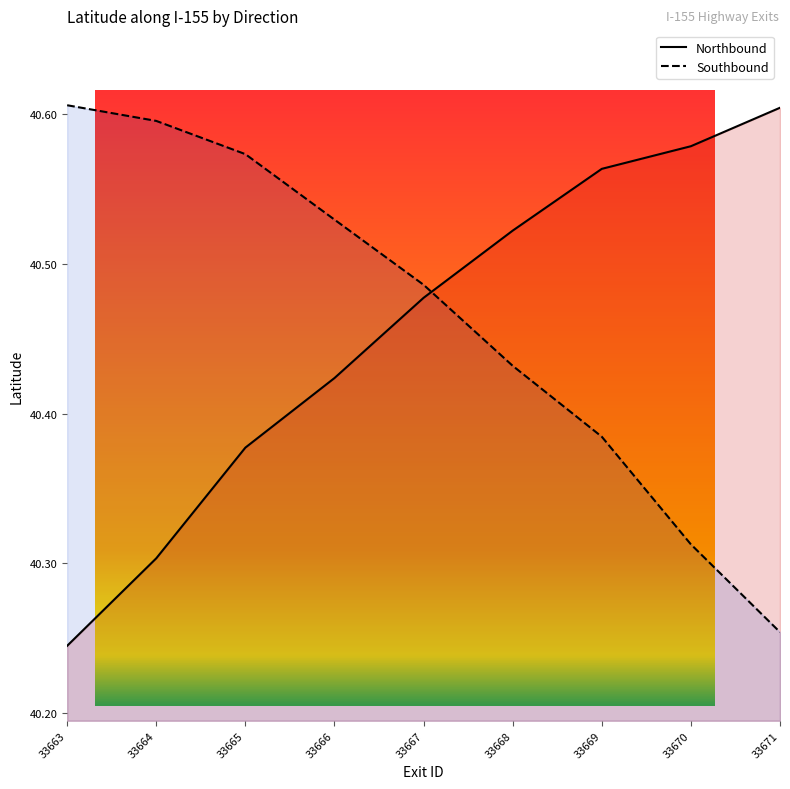

What is the difference between the maximum and second lowest values in the Northbound series?

0.3